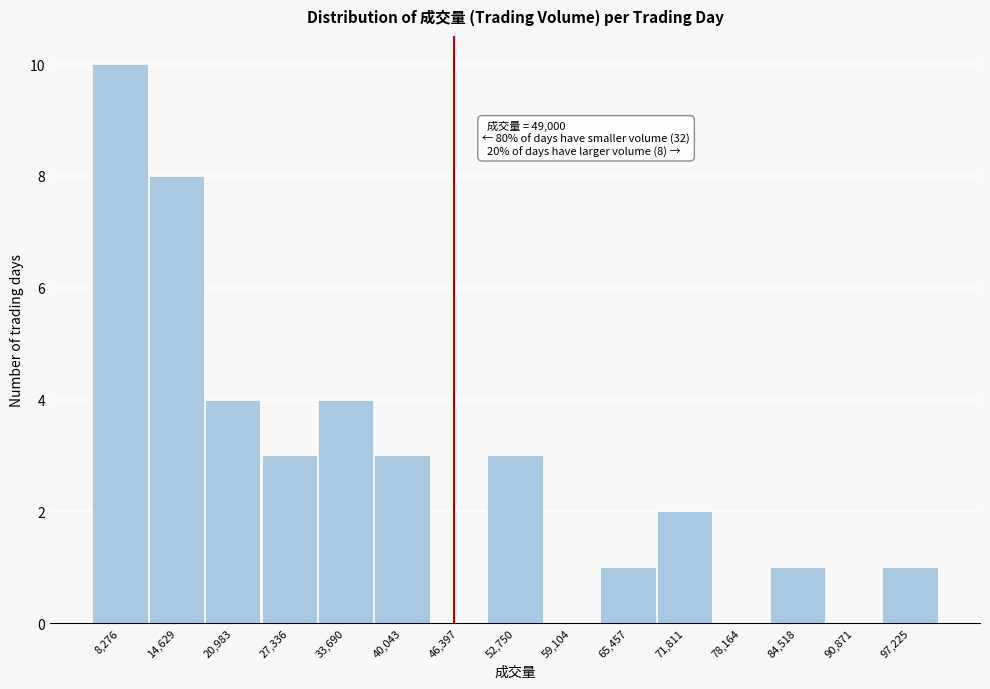

Reading right to left, extract all data points from this chart.

97,225=1	90,871=0	84,518=1	78,164=0	71,811=2	65,457=1	59,104=0	52,750=3	46,397=0	40,043=3	33,690=4	27,336=3	20,983=4	14,629=8	8,276=10